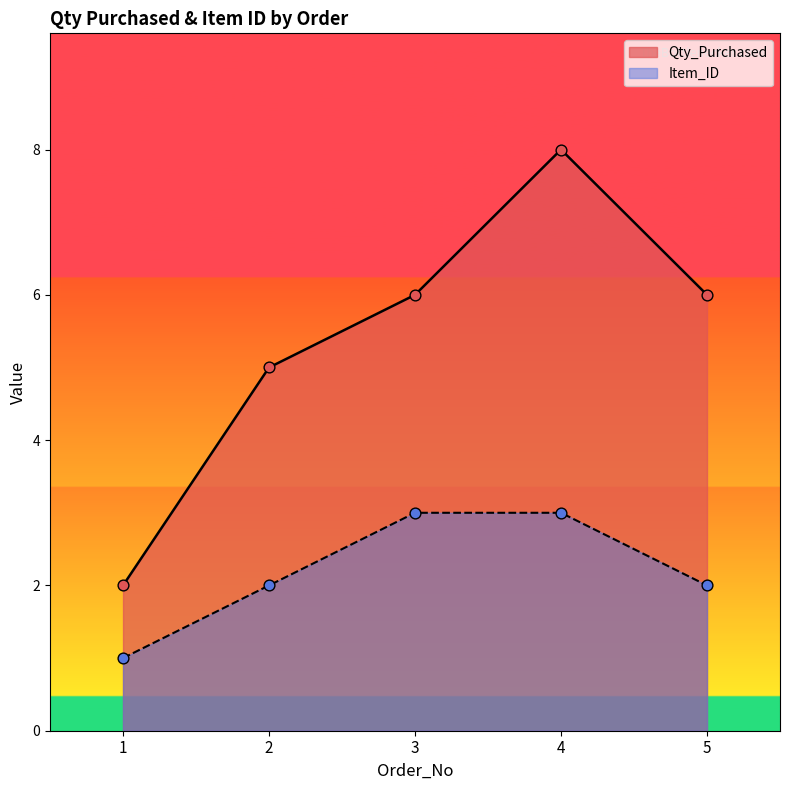

What are all the series names shown in the legend?

Qty_Purchased, Item_ID